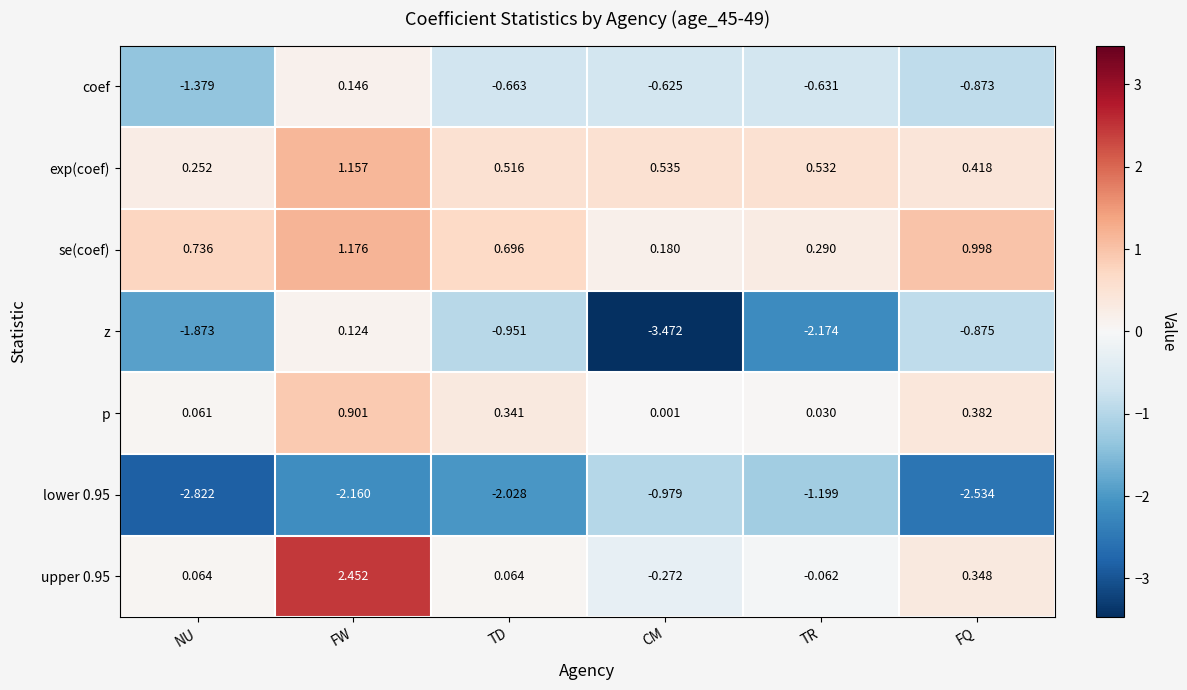

Where does the z series first go above 0?

FW